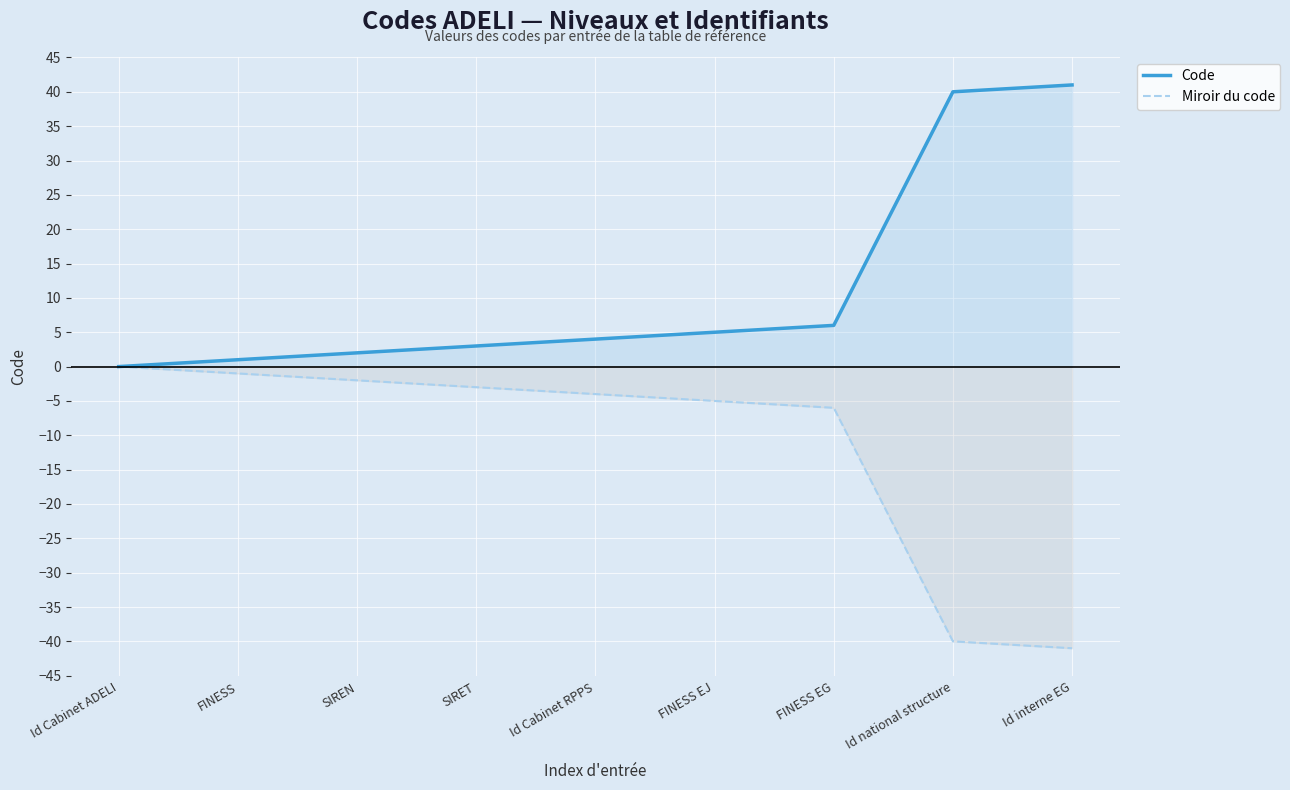

Is it true that Code equals 6 at FINESS EG?

True